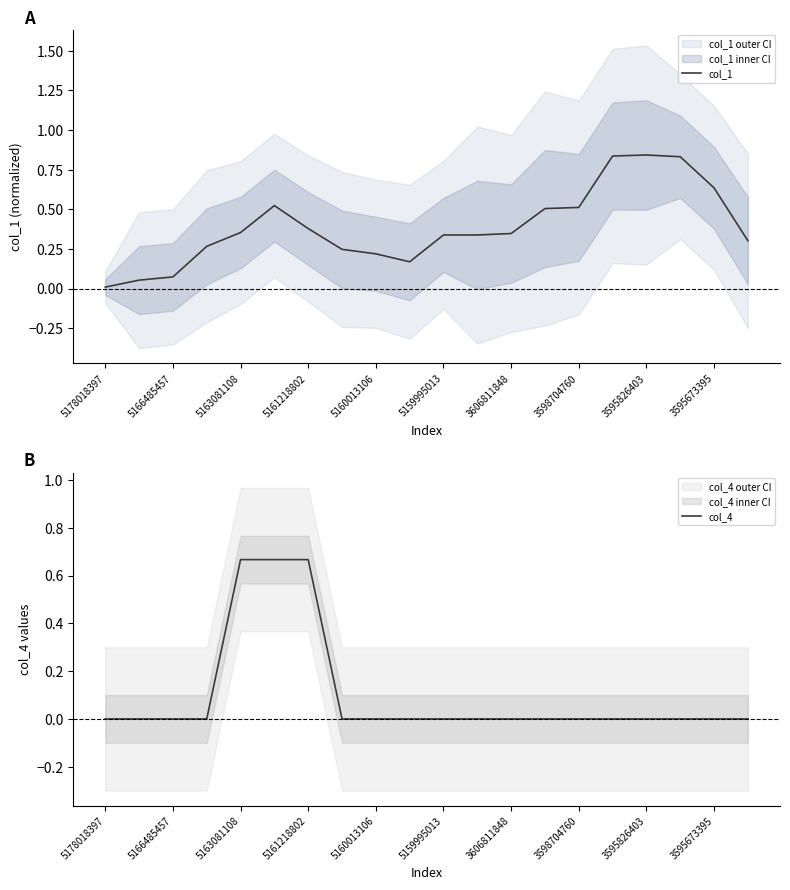

Which category has the lowest value in the col_1 series?

5178018397